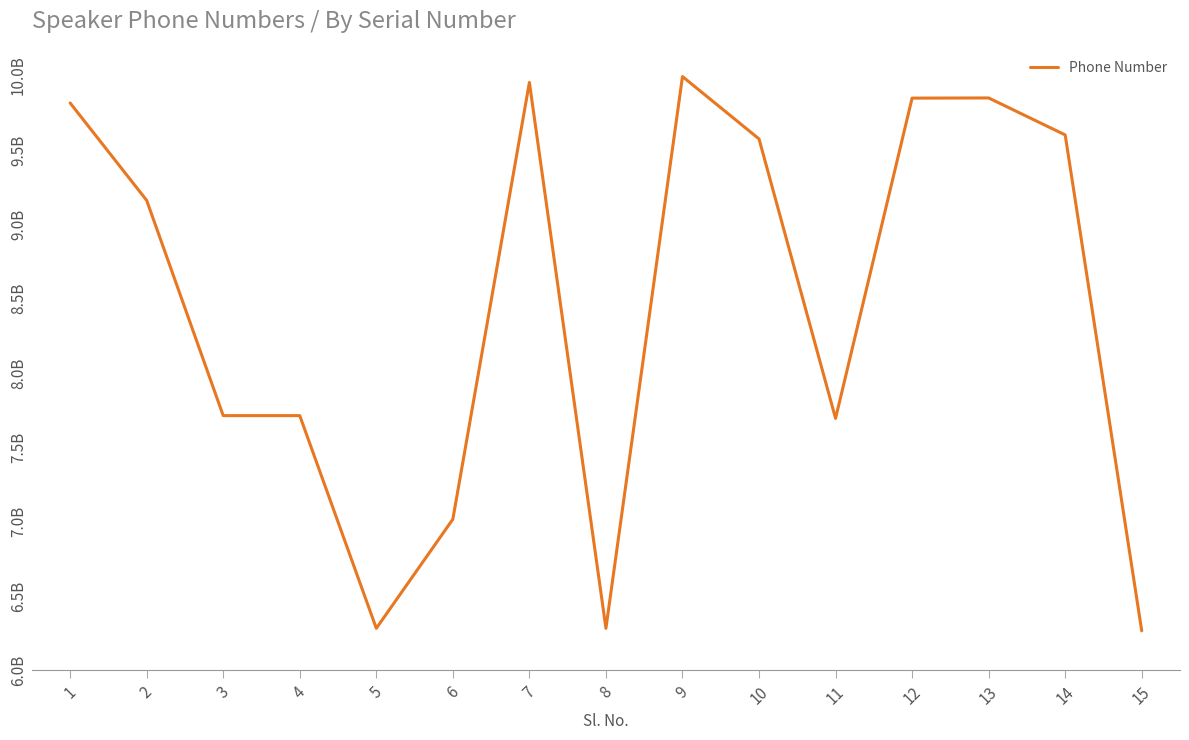

How many points are higher than both their immediate neighbors (excluding endpoints)?

4